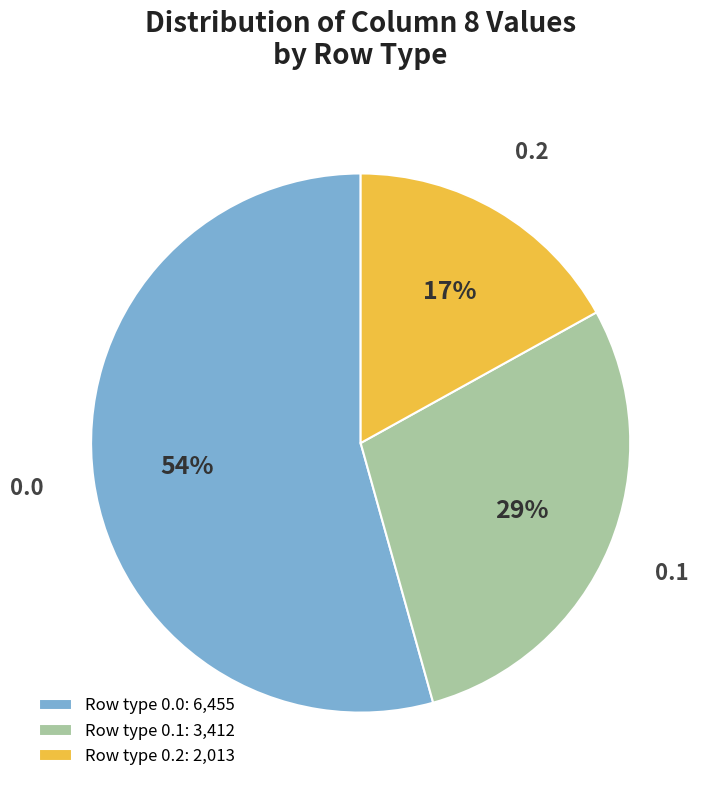

Does any single category account for the majority?

Yes